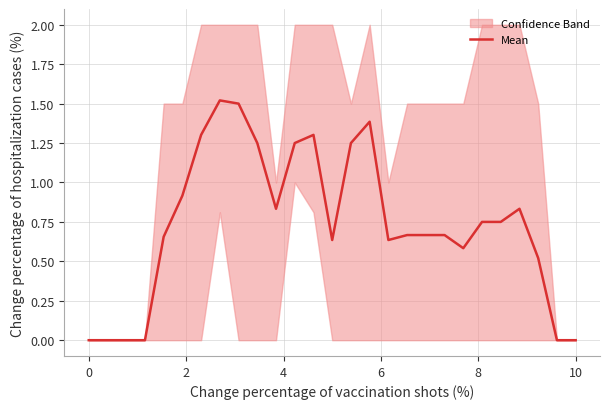

What is the maximum value for Mean?

1.5